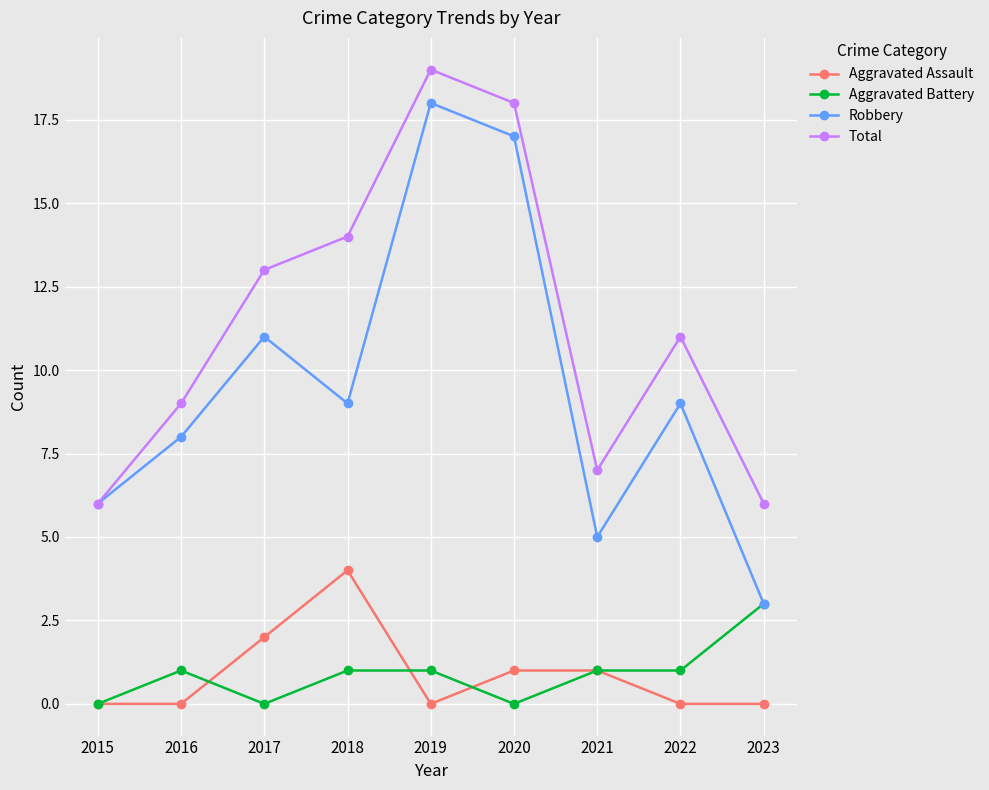

True or false: Robbery has a value of 3 at 2023.

True